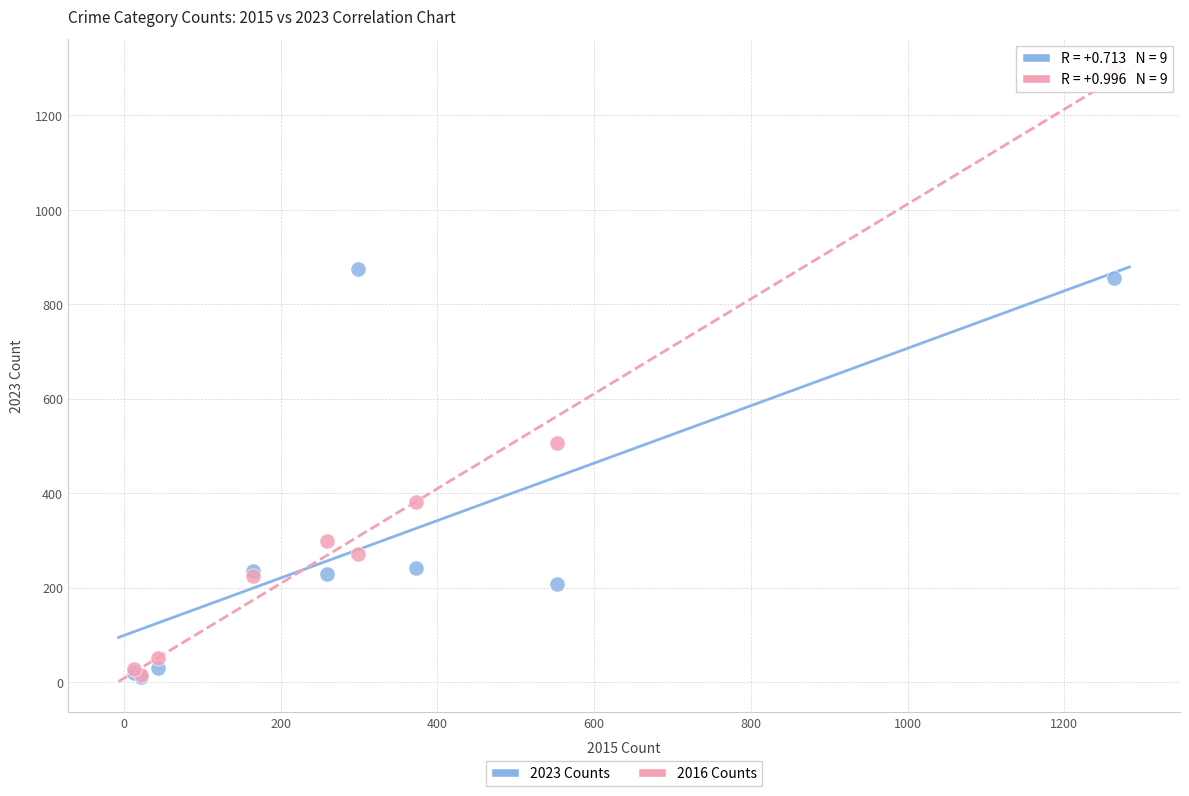

Across all series, what Y value is closest to 654?

505